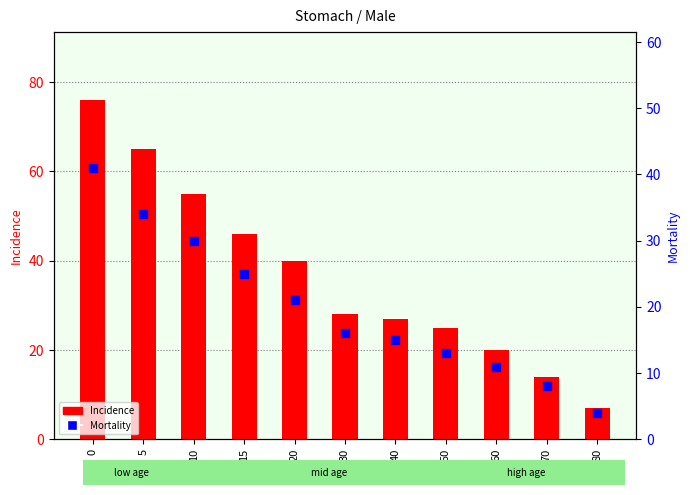

Which series reaches the maximum Y coordinate?

Incidence